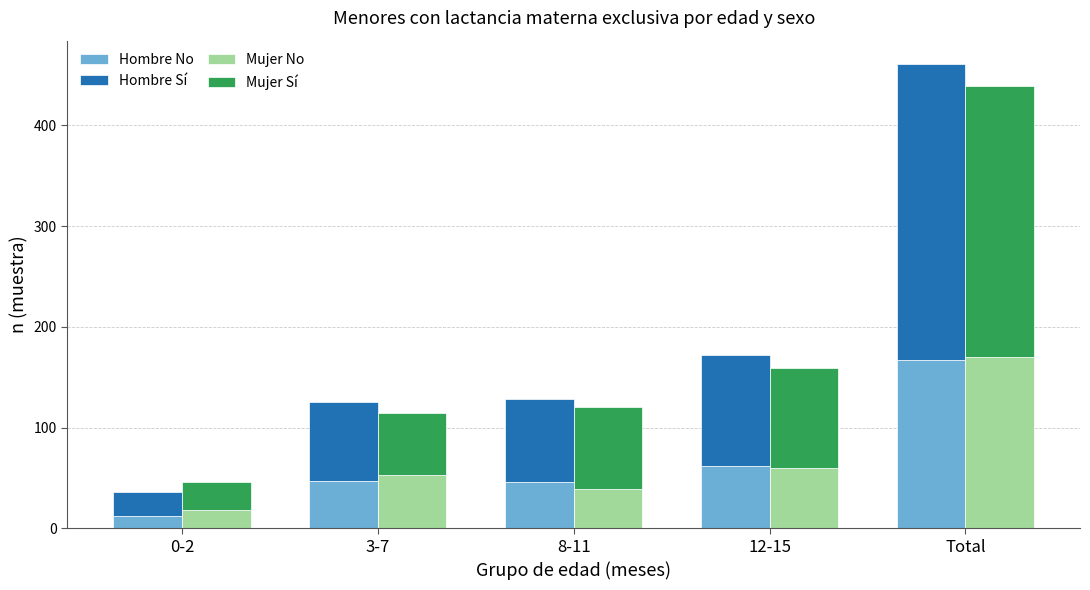

What is the average value of the Hombre No series?

67